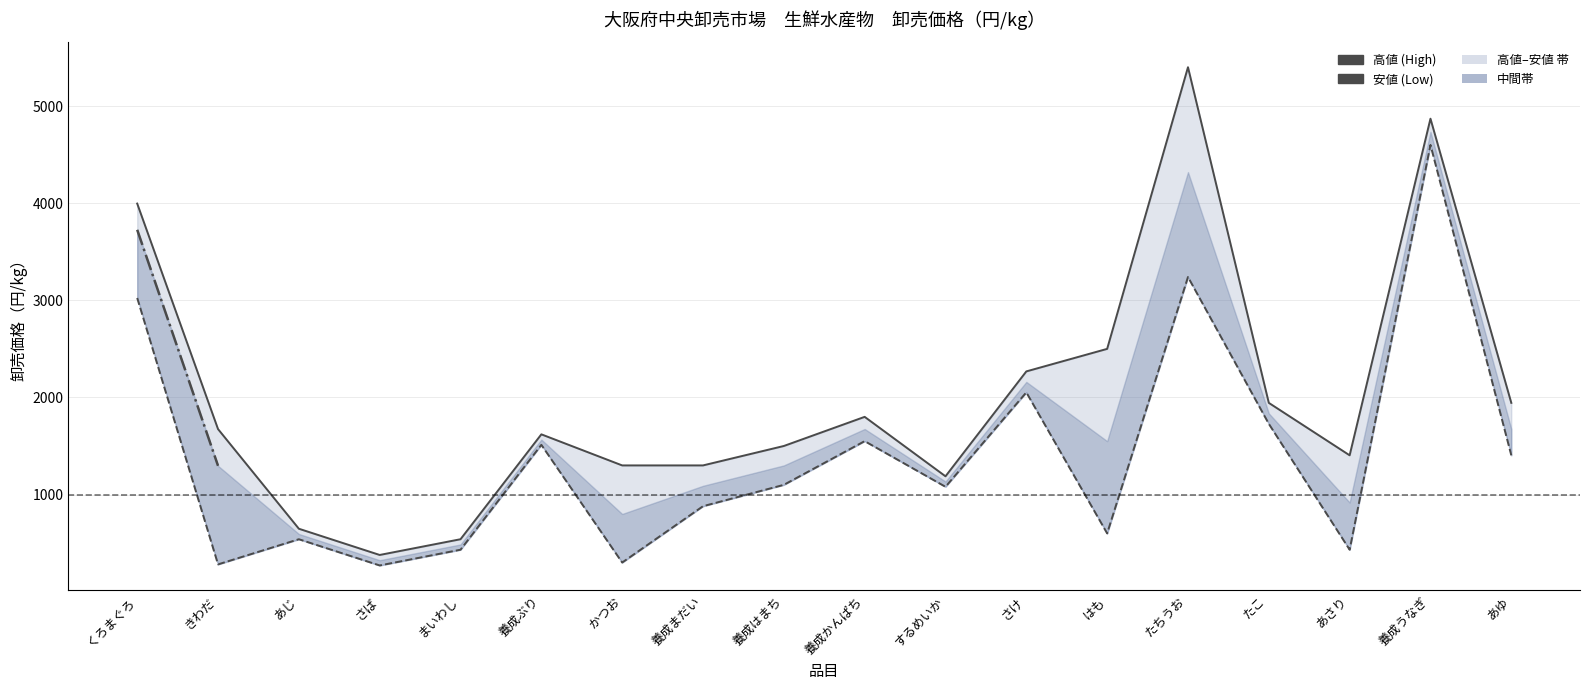

Reading left to right, extract all data points from this chart.

高値 (High): くろまぐろ=3996	きわだ=1674	あじ=648	さば=378	まいわし=540	養成ぶり=1620	かつお=1300	養成まだい=1300	養成はまち=1500	養成かんぱち=1800	するめいか=1188	さけ=2268	はも=2500	たちうお=5400	たこ=1944	あさり=1404	養成うなぎ=4870	あゆ=1944
安値 (Low): くろまぐろ=3024	きわだ=281	あじ=540	さば=270	まいわし=432	養成ぶり=1512	かつお=300	養成まだい=880	養成はまち=1100	養成かんぱち=1550	するめいか=1080	さけ=2052	はも=600	たちうお=3240	たこ=1728	あさり=432	養成うなぎ=4600	あゆ=1404